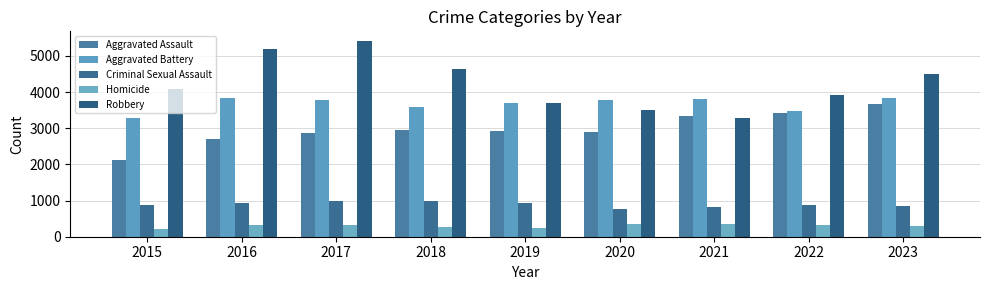

What are all the series names shown in the legend?

Aggravated Assault, Aggravated Battery, Criminal Sexual Assault, Homicide, Robbery